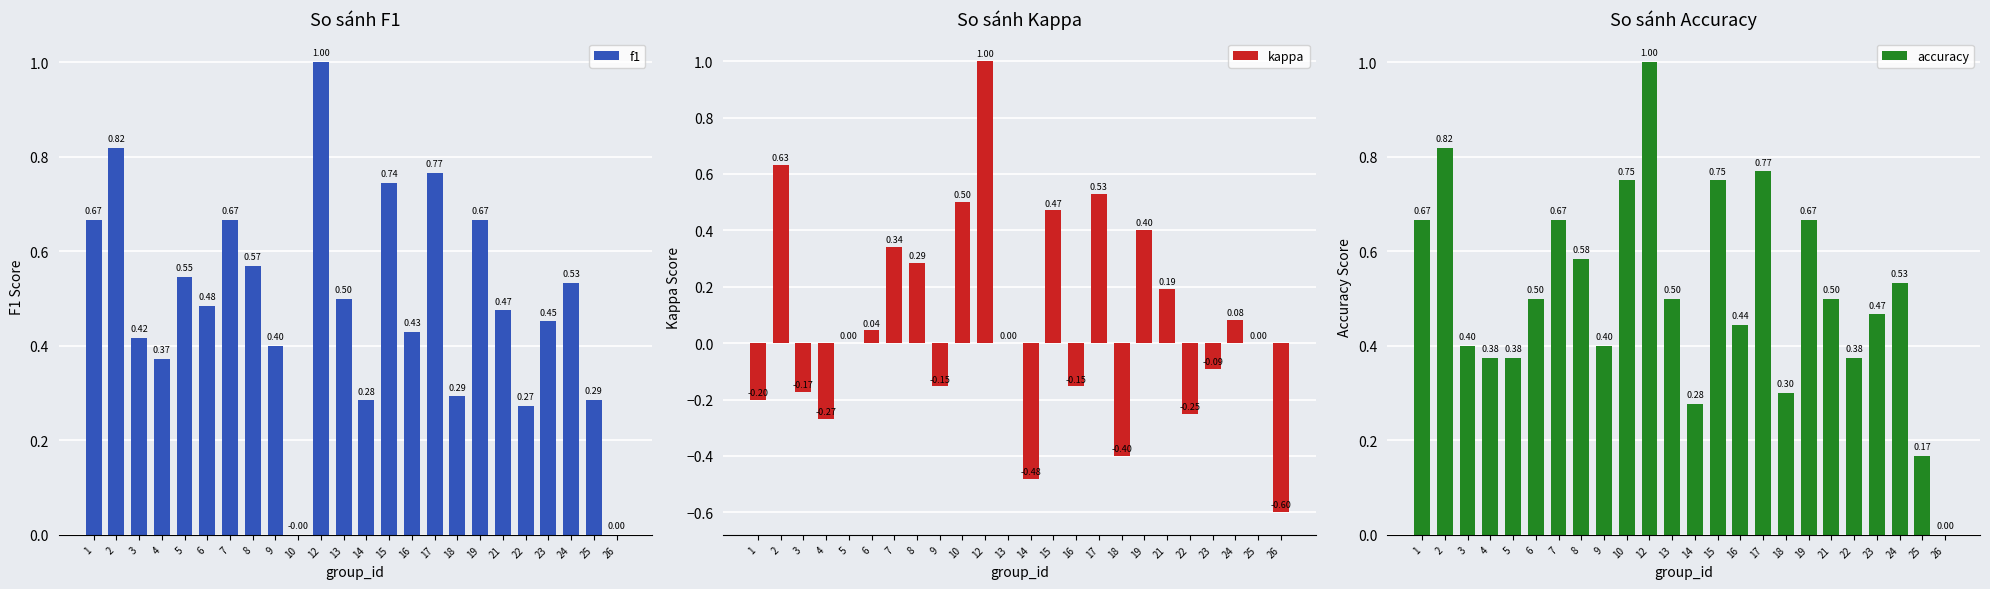

At which label does kappa reach its peak?

12